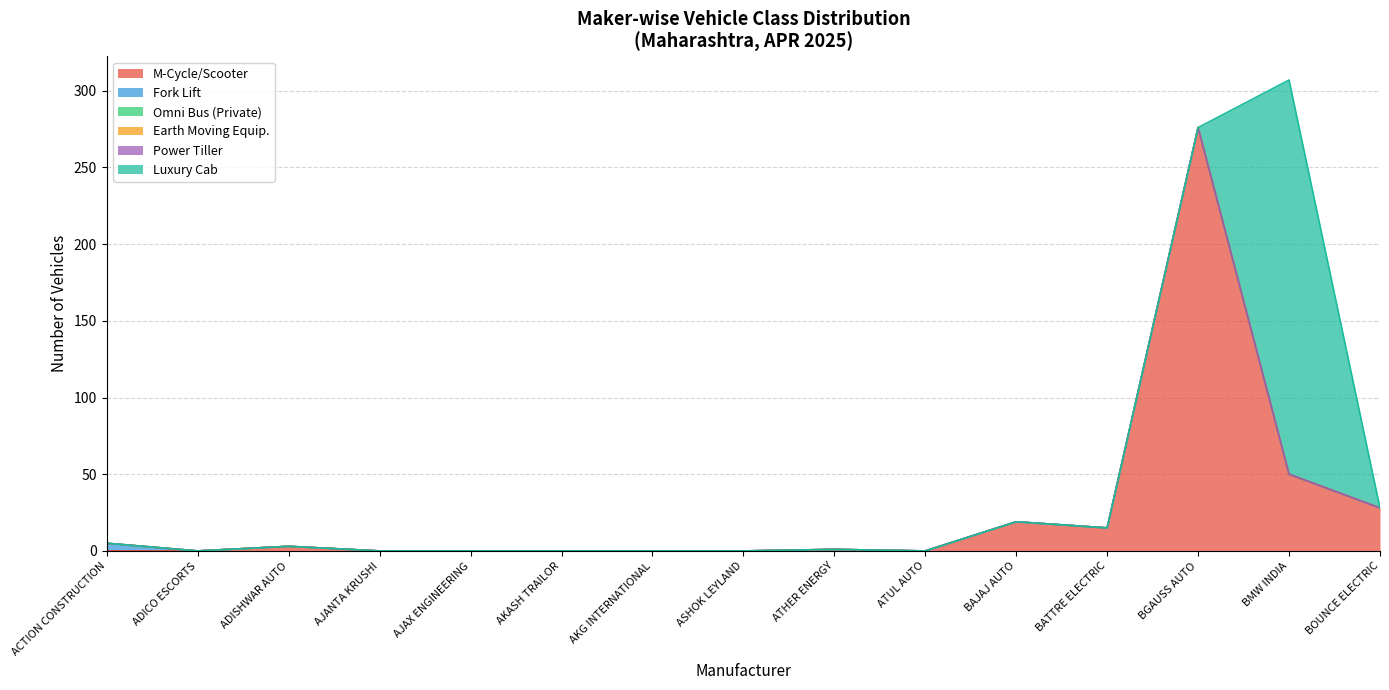

How many categories are shown in the chart?

40